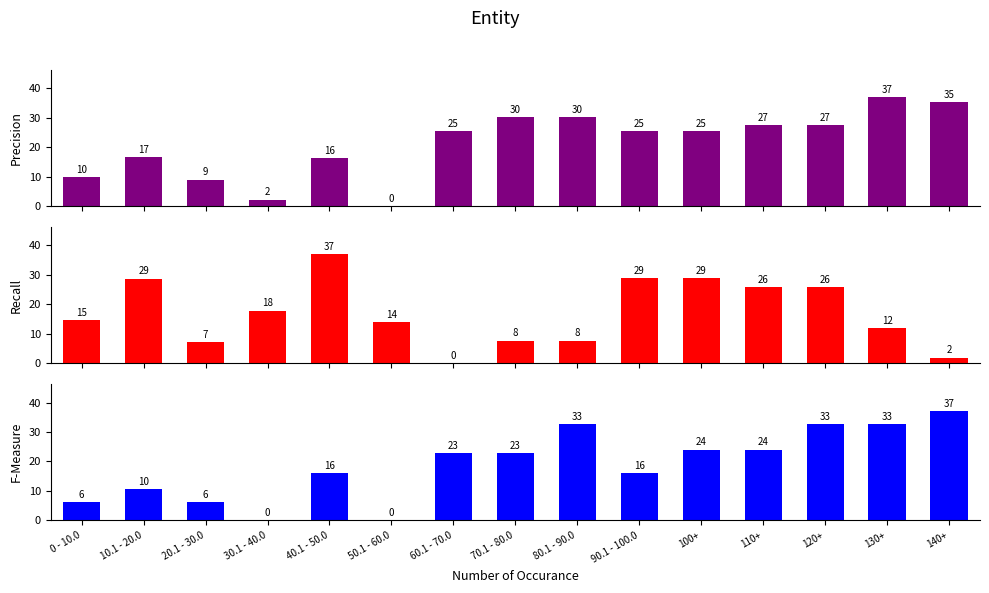

Where does the F-Measure series first go above 22?

60.1 - 70.0